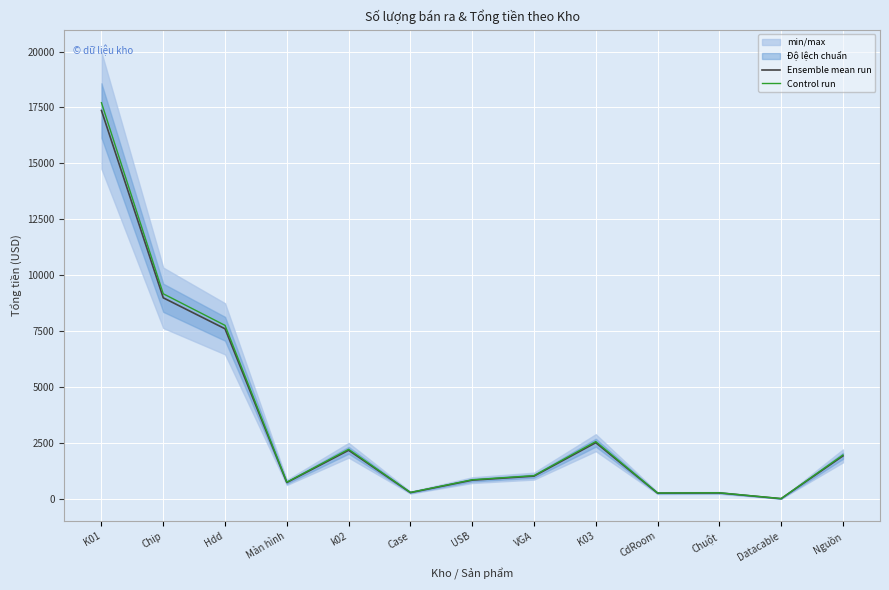

At which category is the sum across all series the highest?

K01